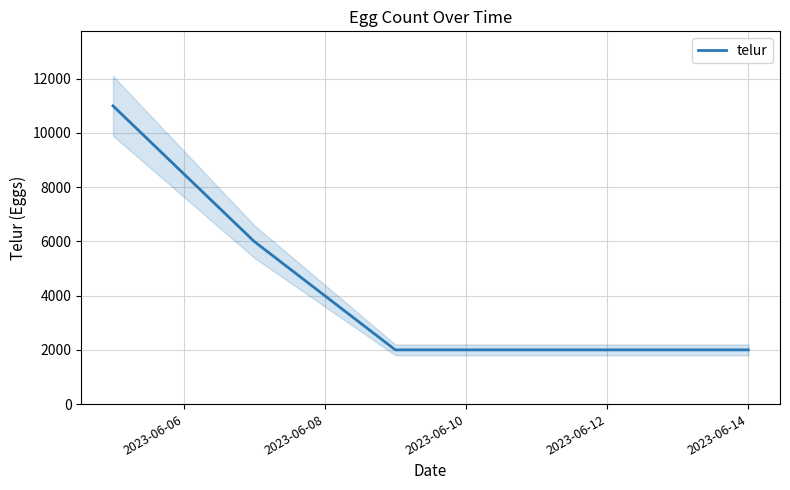

The value of telur at 2023-06-14 is 1059. True or false?

False